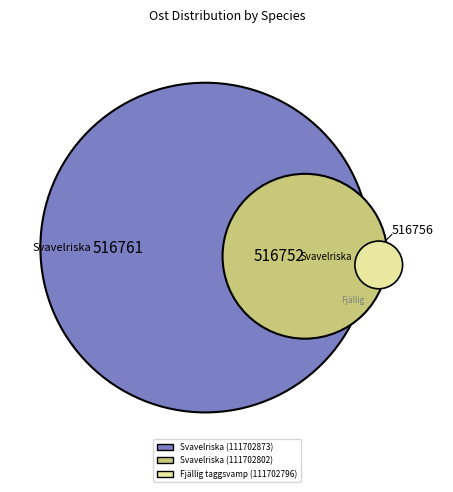

Which slice is the largest?

Svavelriska (111702873)